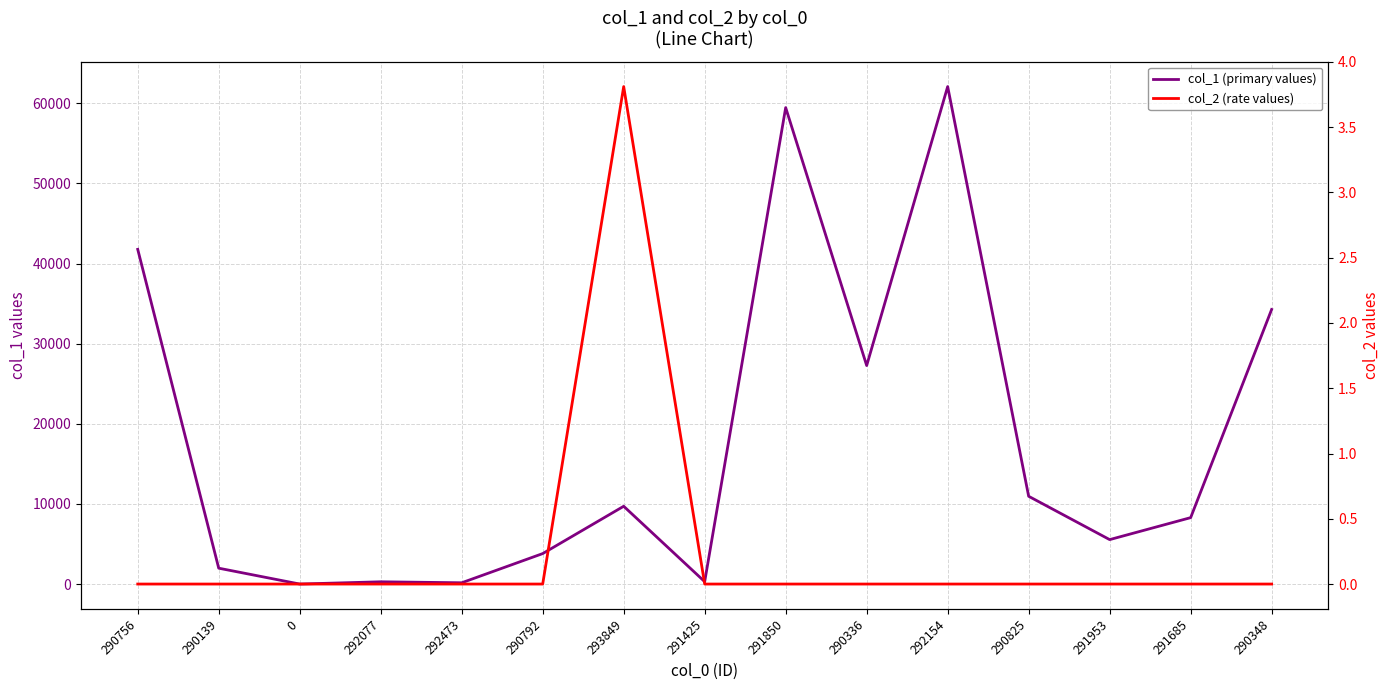

The value of col_1 (primary values) at 292154 is 30417.4. True or false?

False